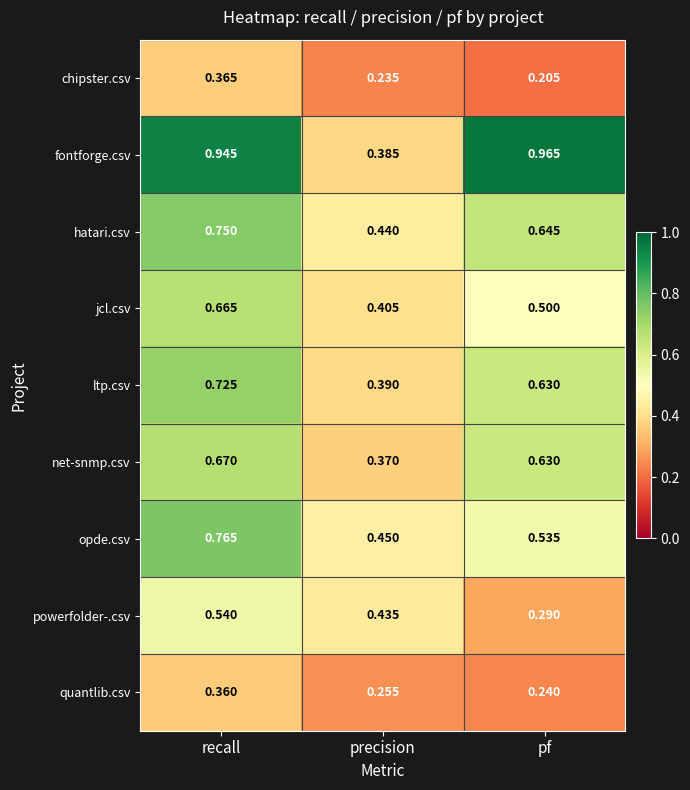

At which category does the chart reach its minimum across all series?

pf